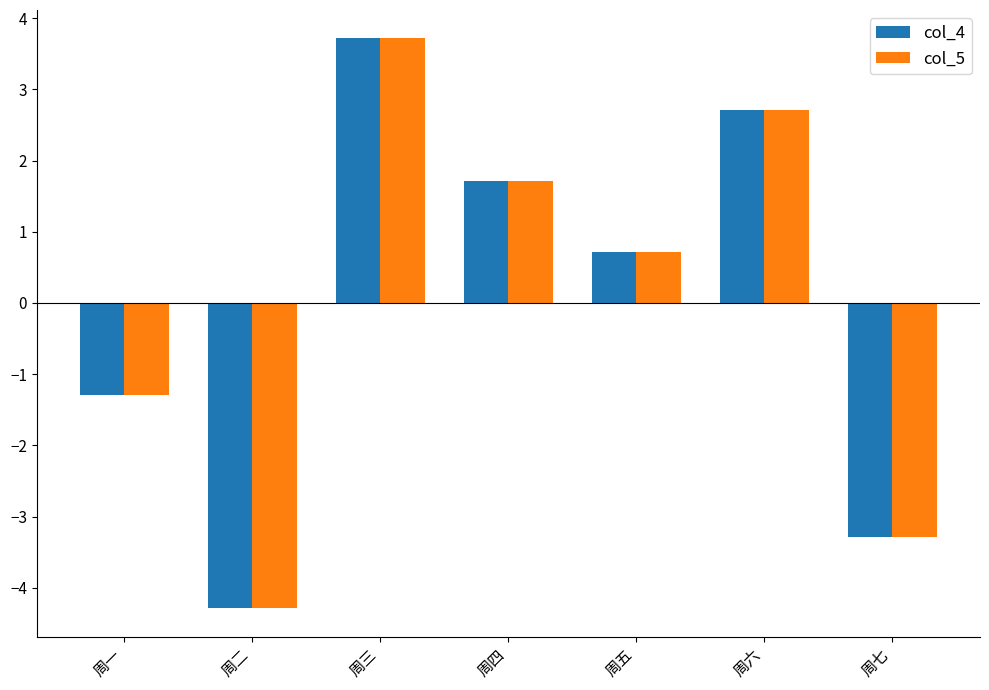

Which label corresponds to the largest value in the chart?

周三